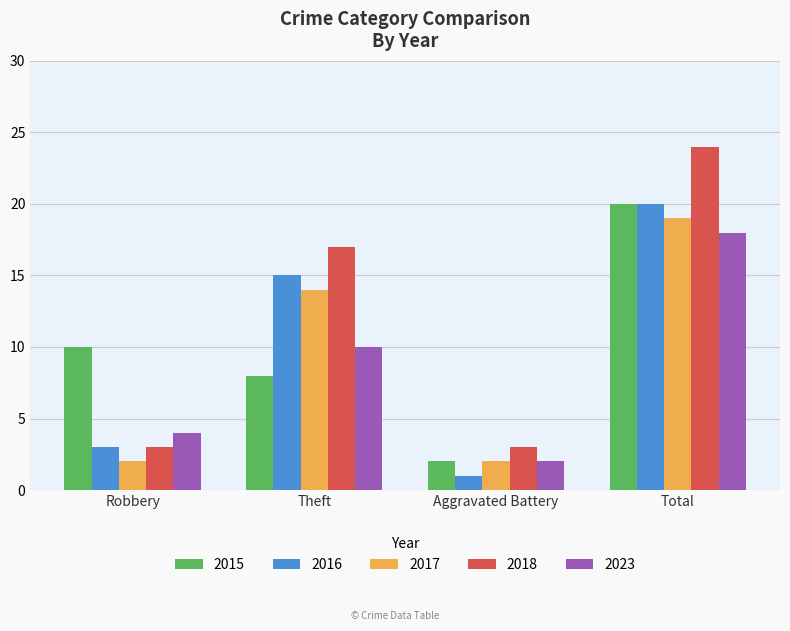

Rank the categories by 2016 value from highest to lowest.

Total, Theft, Robbery, Aggravated Battery